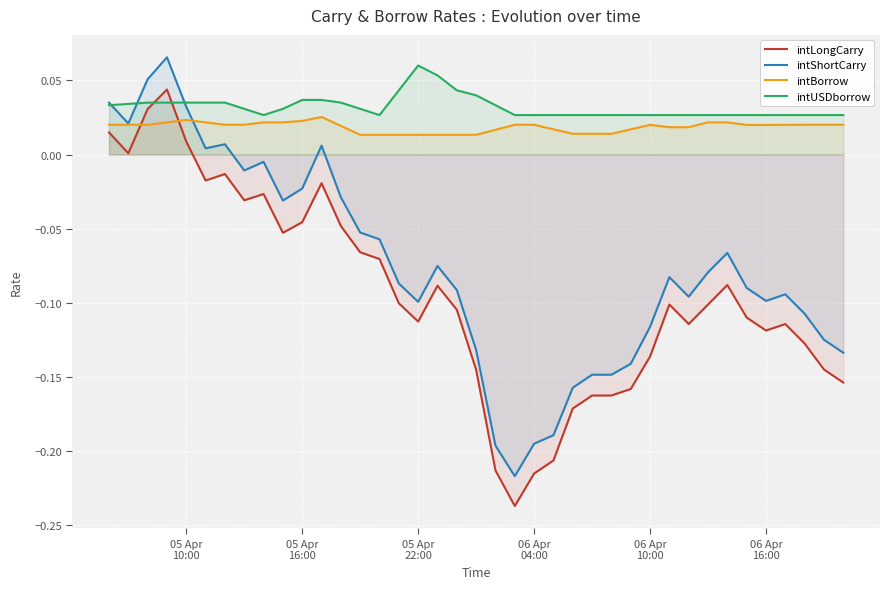

How many intersections are there between intShortCarry and intUSDborrow?

3